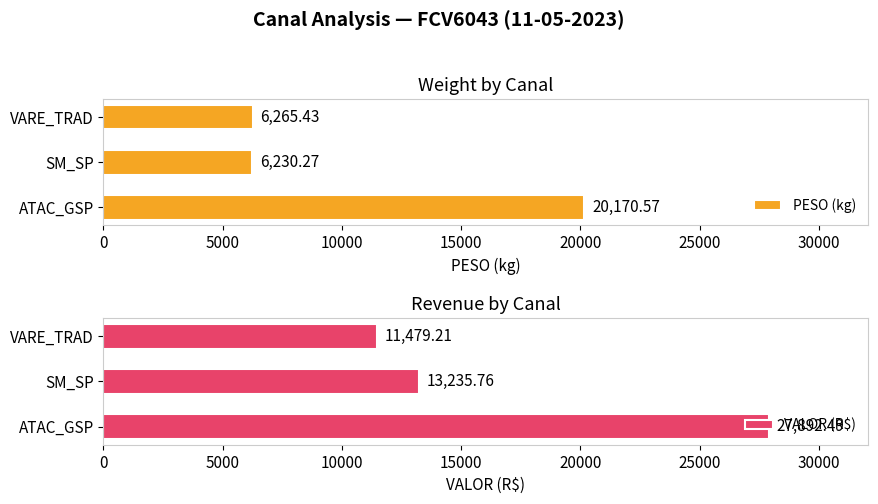

Where is PESO (kg) nearest to the value 13200?

VARE_TRAD